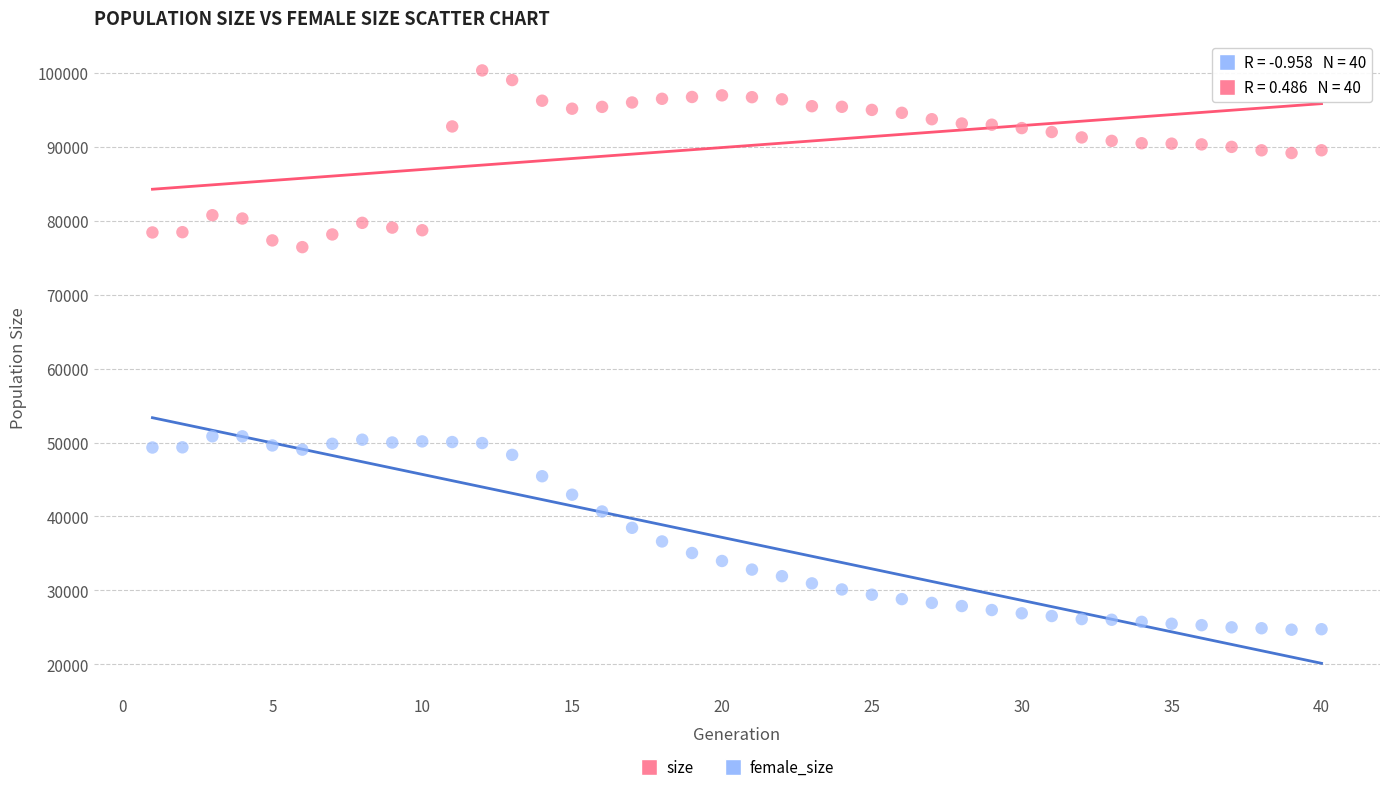

Across all data points, what is the range of Y values (max minus min)?

75615